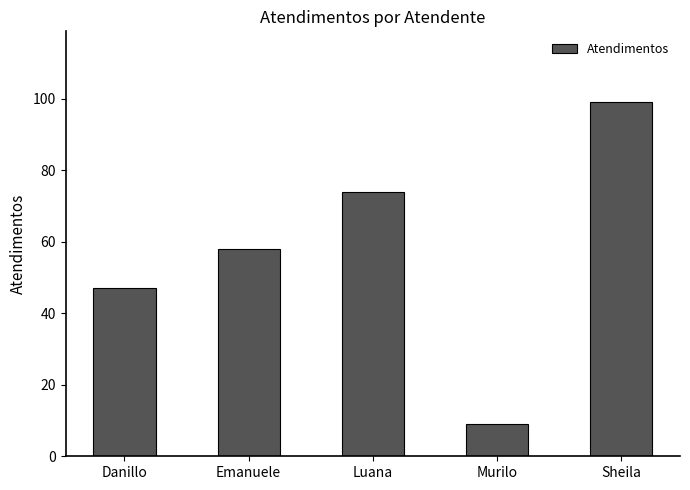

What is the label of the 4th bar from the right?

Emanuele